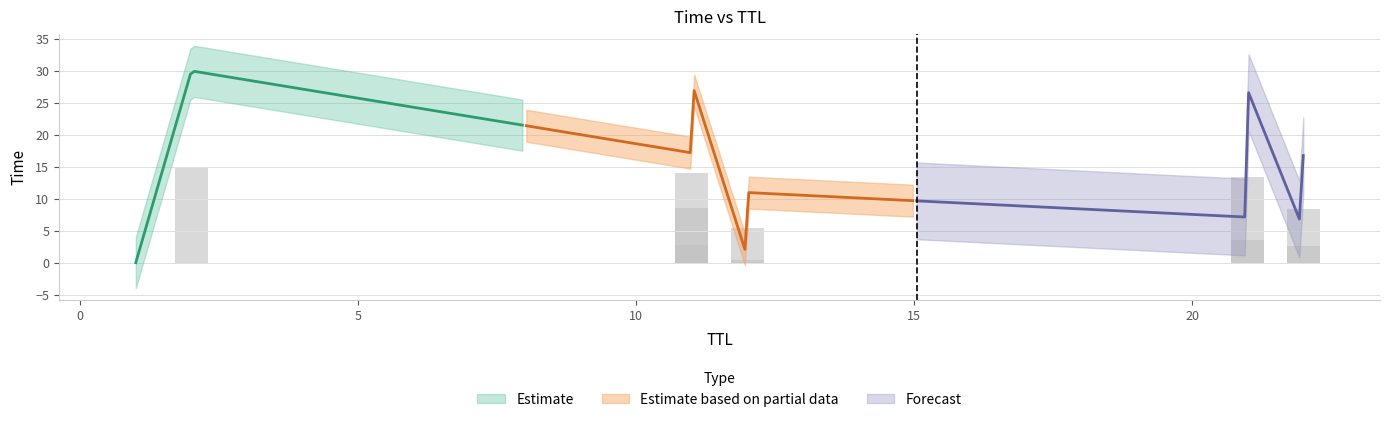

At which category does the chart reach its minimum across all series?

1